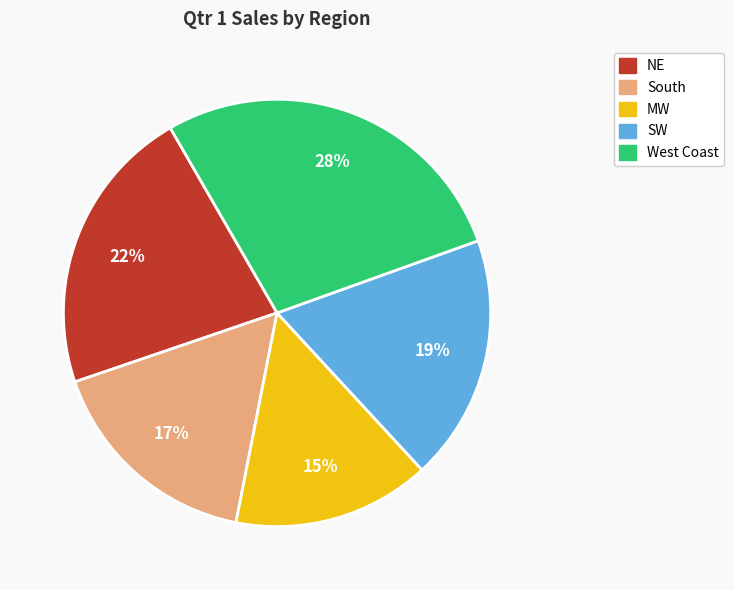

Which has a higher value, South or West Coast?

West Coast